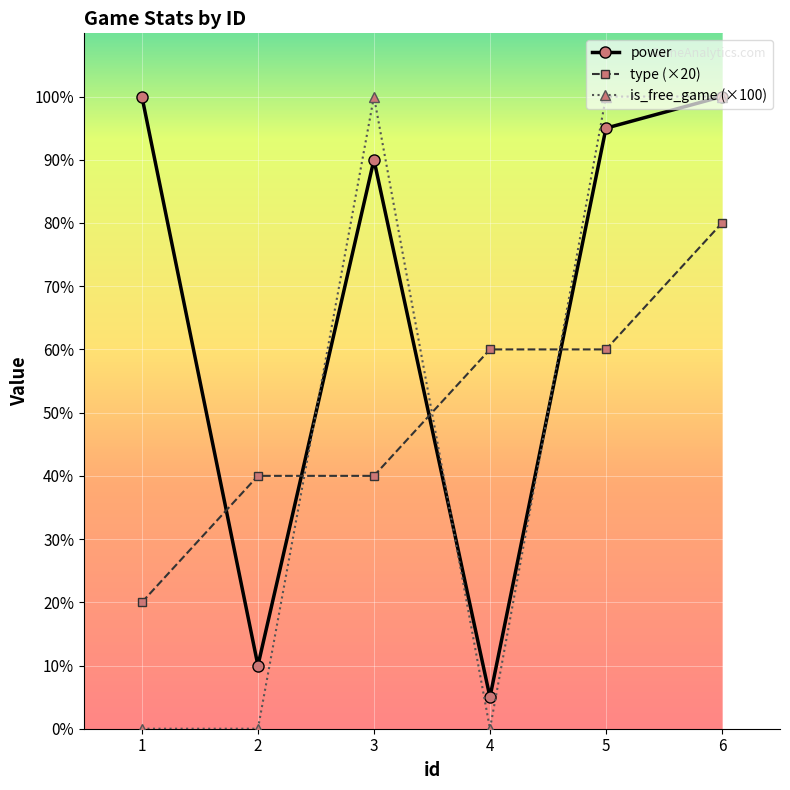

Which series has the largest total across all categories?

power